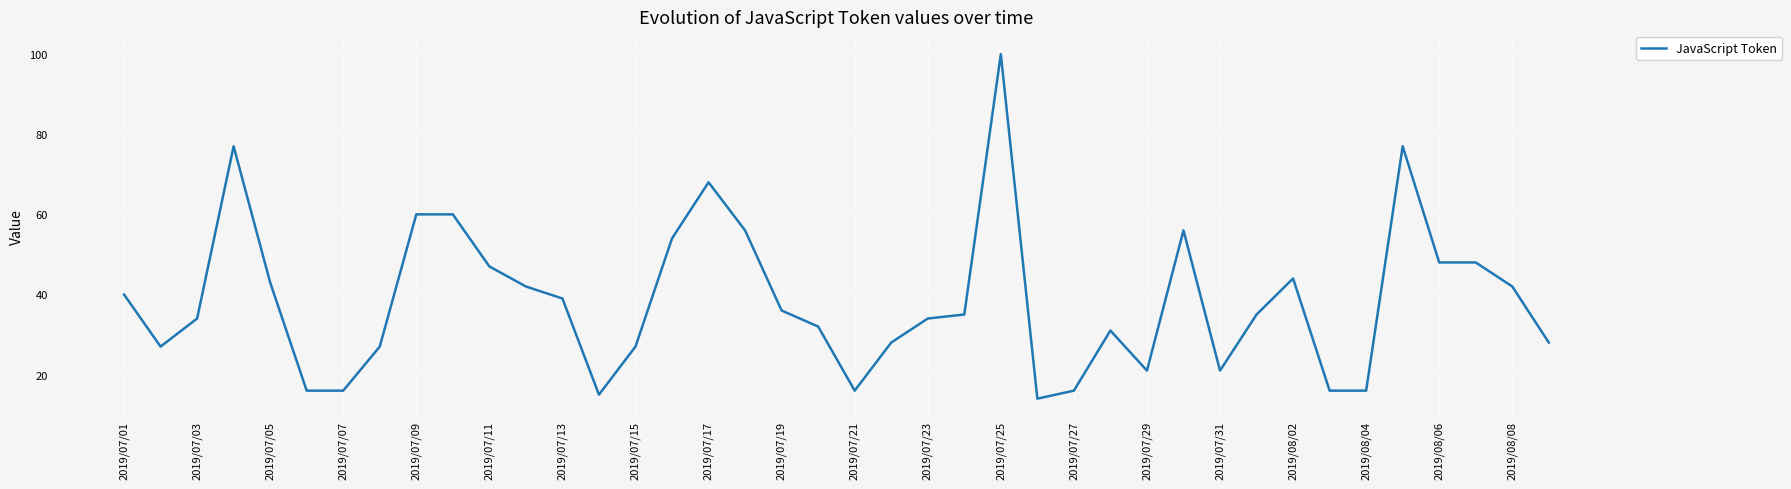

How many lines are shown in the chart?

1